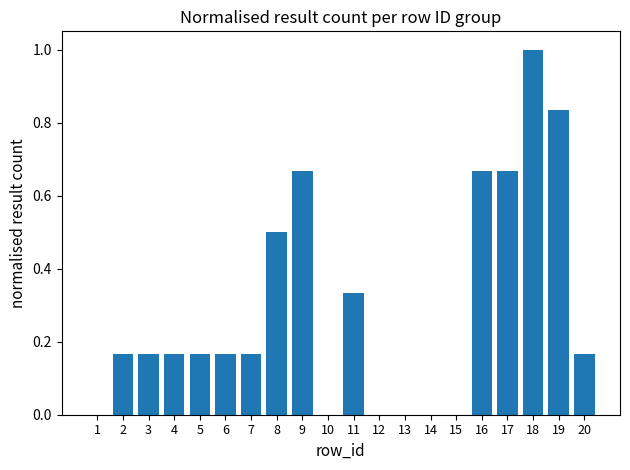

True or false: the data shows 1.2 at 19.

False